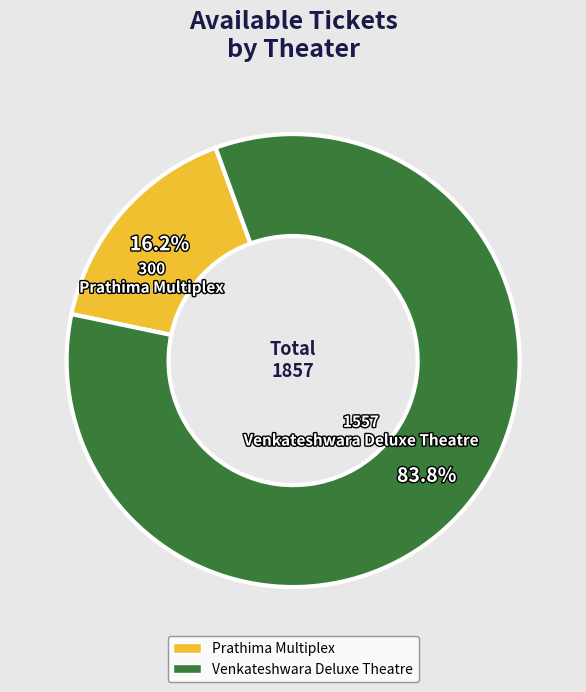

Count the number of slices in the pie.

2